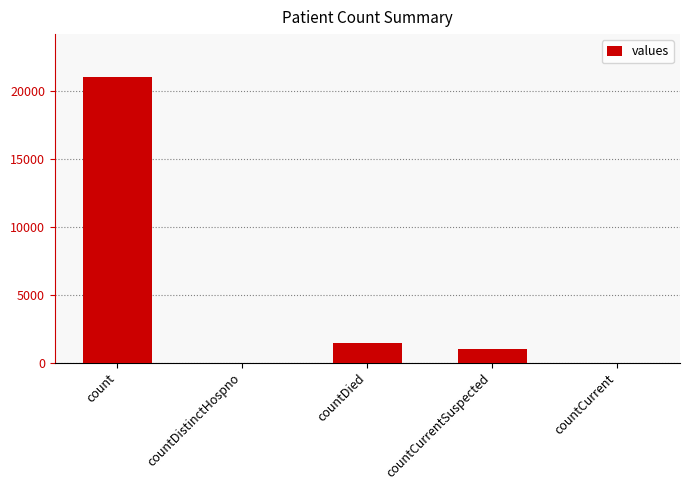

How many categories are shown in the chart?

5